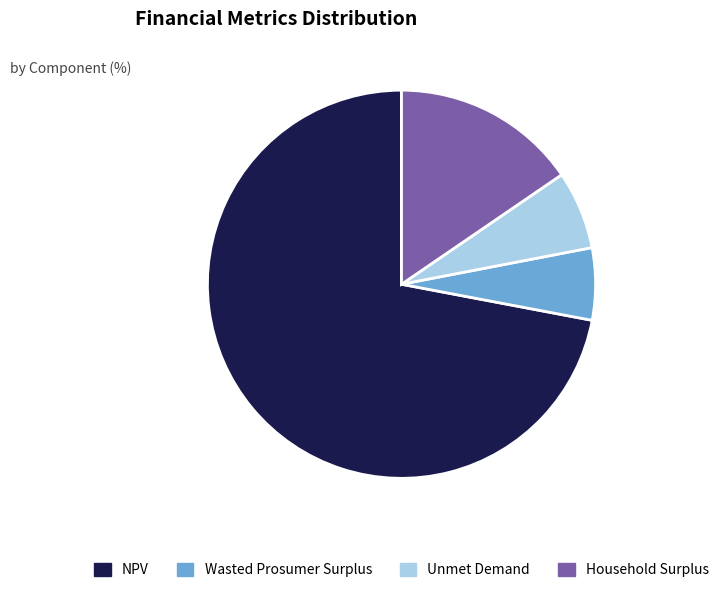

Rank the categories by value from lowest to highest.

Wasted Prosumer Surplus, Unmet Demand, Household Surplus, NPV